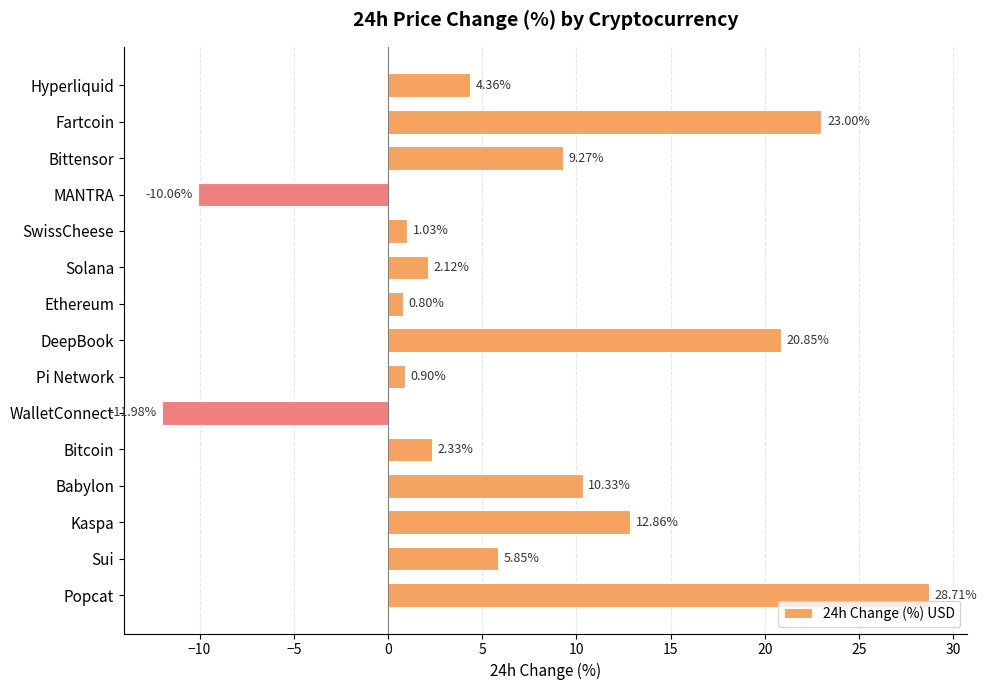

What is the label of the 2nd bar from the bottom?

Sui